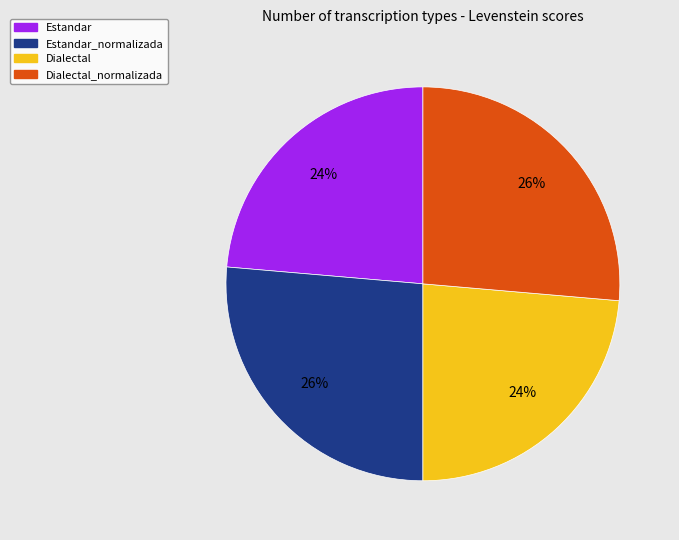

Is there any slice that represents more than half of the pie?

No